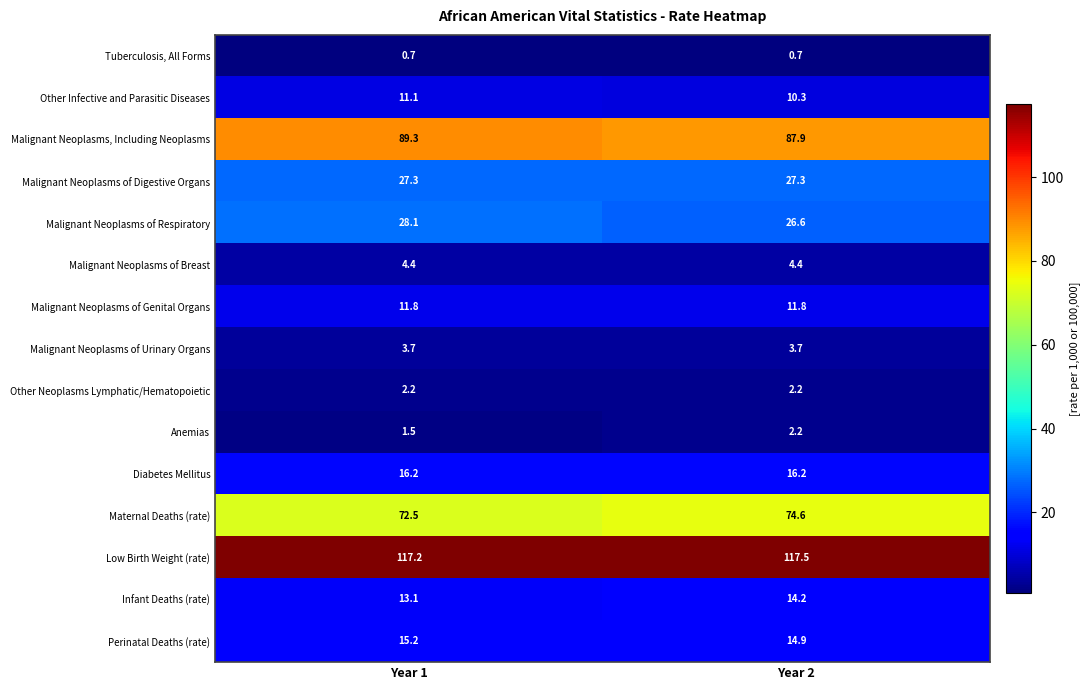

What is the sum of the Malignant Neoplasms, Including Neoplasms values at Year 1 and Year 2?

177.2